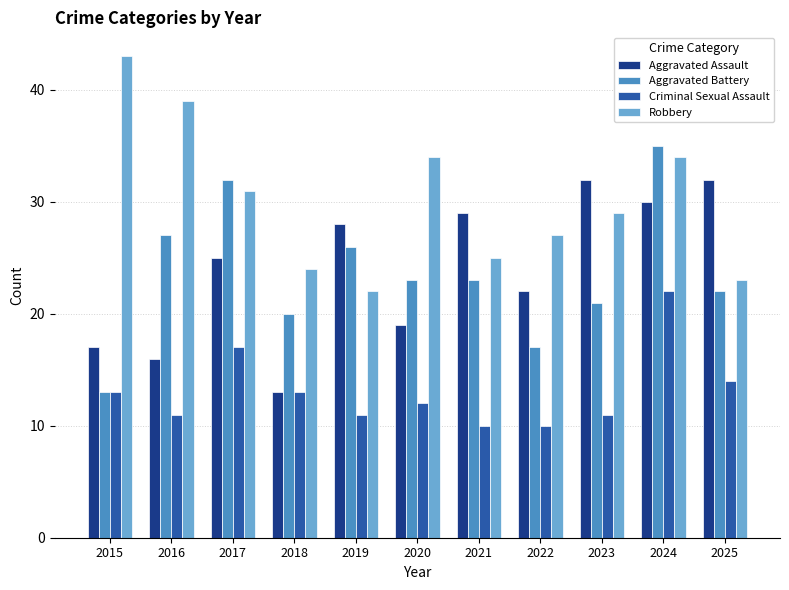

Which label corresponds to the largest value in the chart?

2015